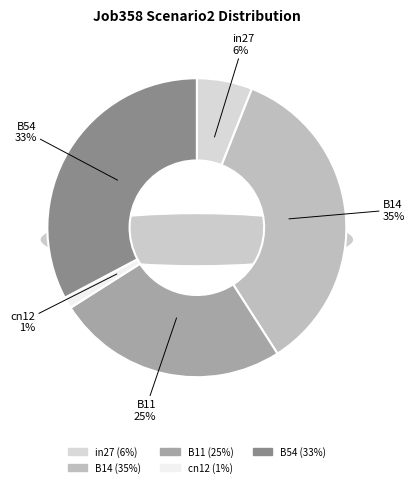

Rank the categories by value from lowest to highest.

cn12, in27, B11, B54, B14